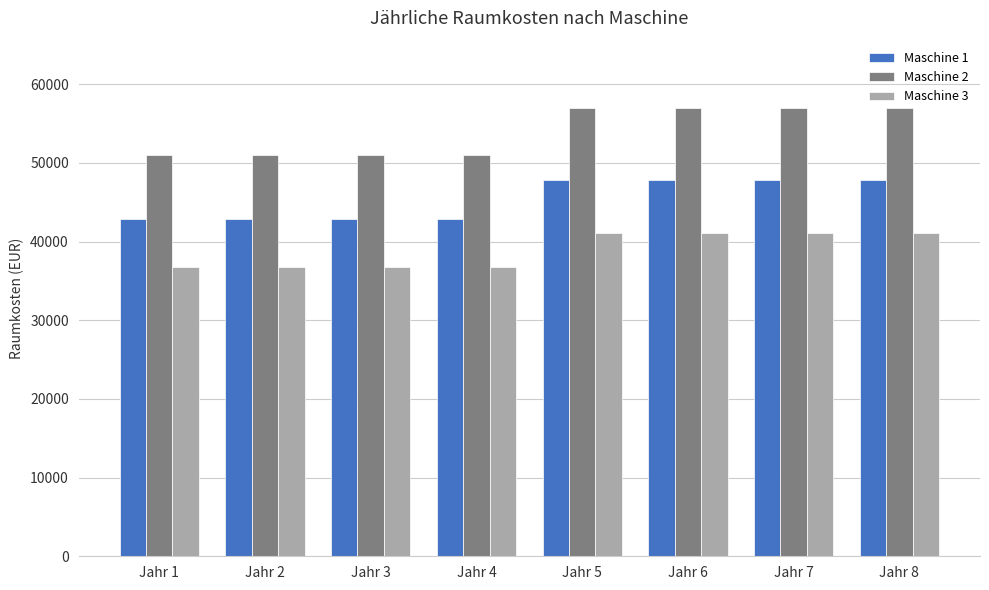

How many values in the Maschine 1 series are below 47880?

4